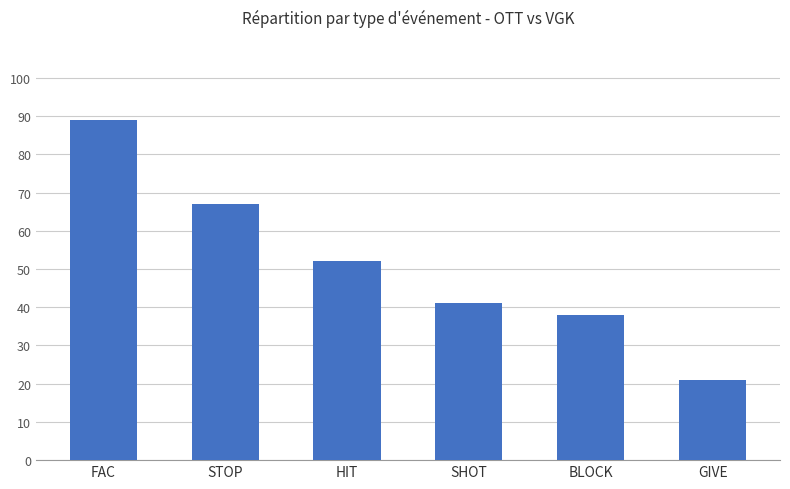

Rank the categories by value from lowest to highest.

GIVE, BLOCK, SHOT, HIT, STOP, FAC